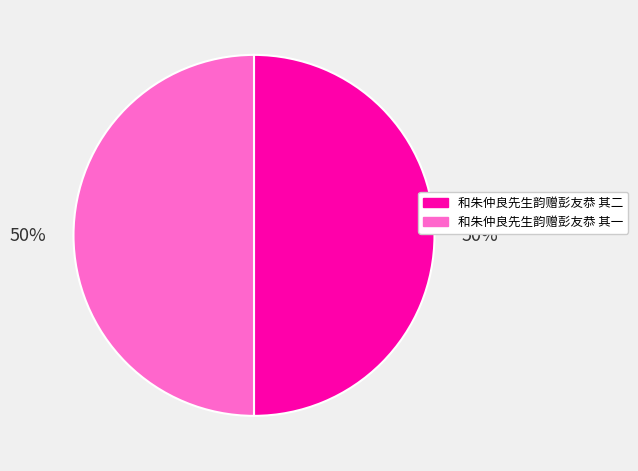

To the nearest percent, what is the combined percentage of 和朱仲良先生韵赠彭友恭 其二 and 和朱仲良先生韵赠彭友恭 其一?

100%